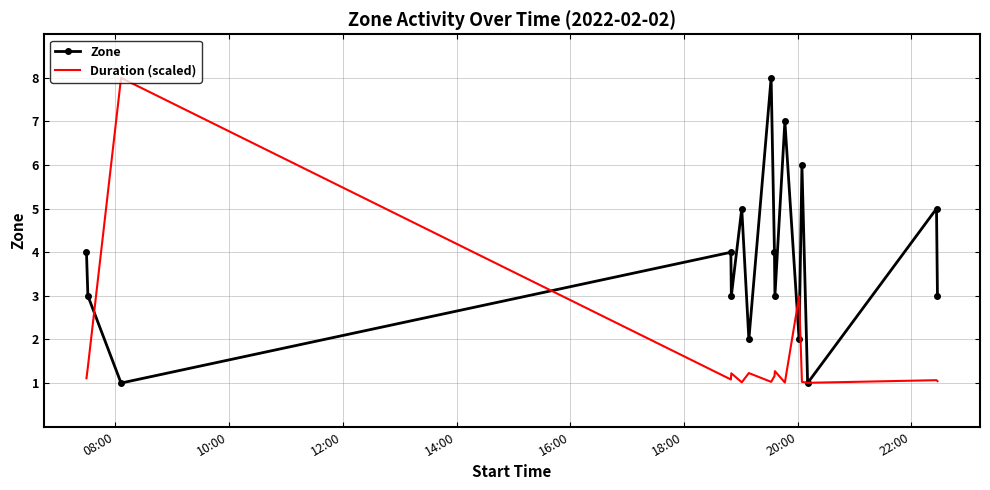

What is the minimum value for Duration (scaled)?

1.0